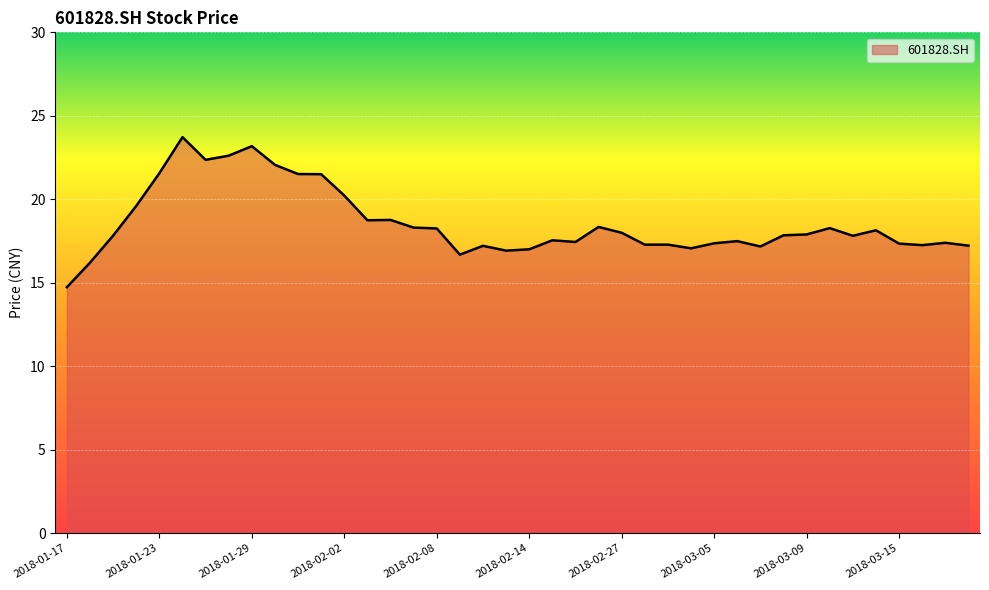

What is the greatest value displayed?

23.7